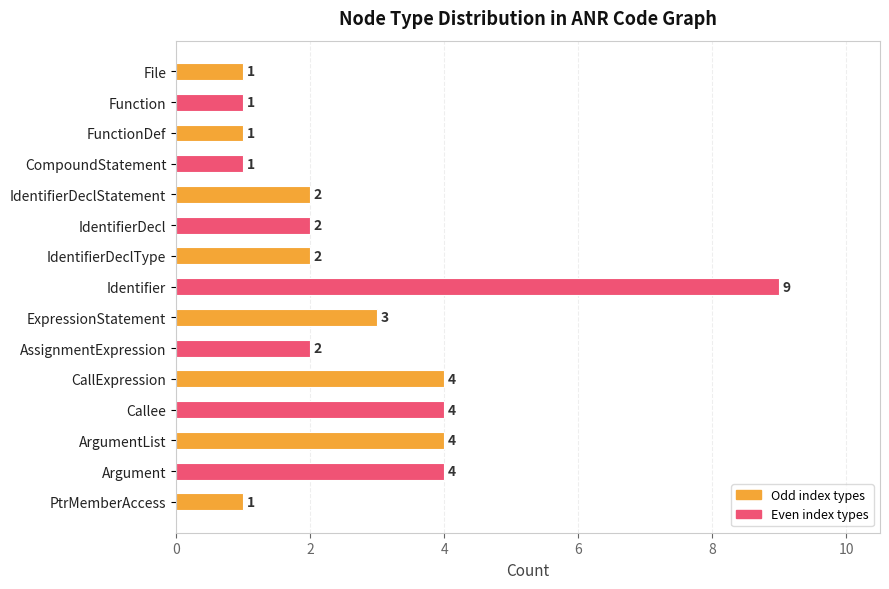

Is it true that the value at PtrMemberAccess is 1?

True